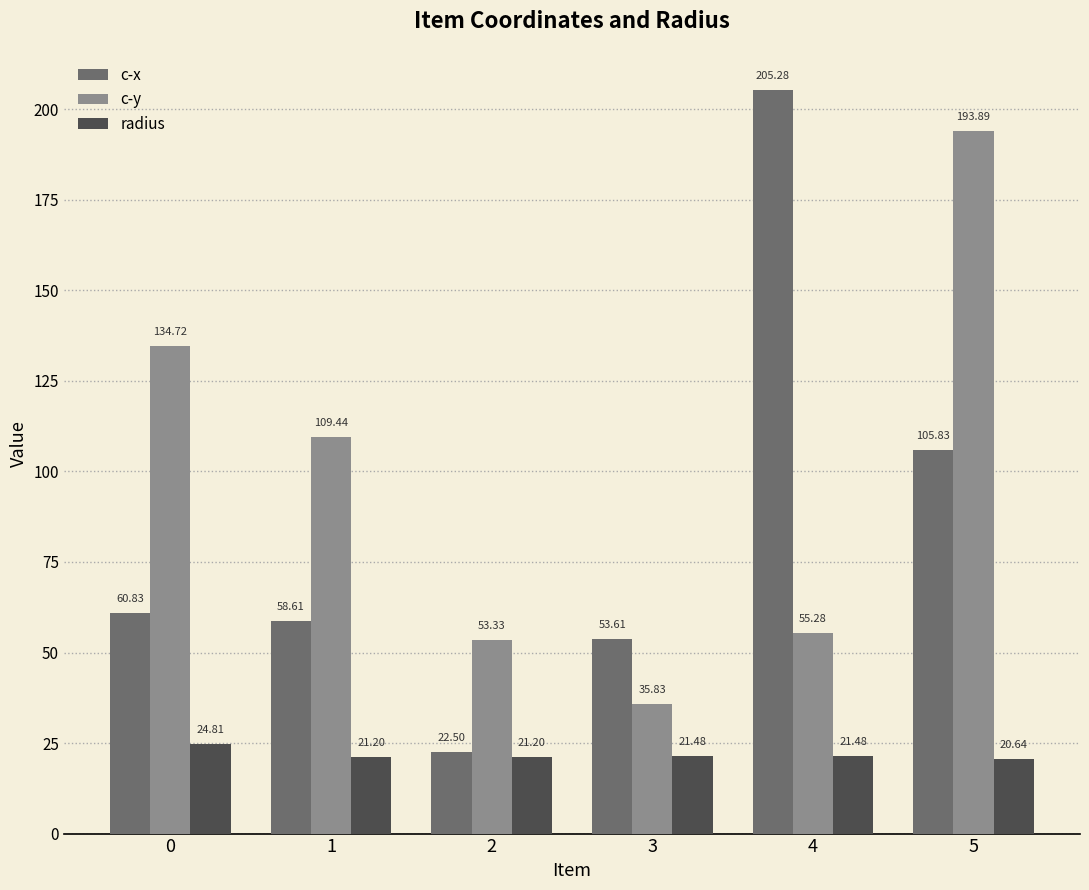

How many categories are shown in the chart?

6